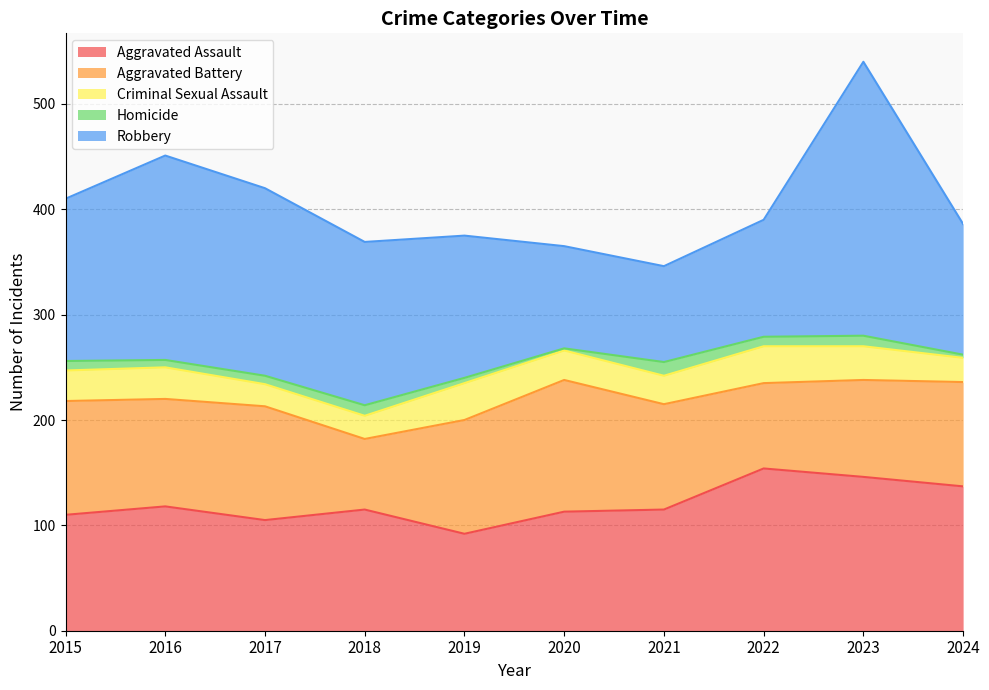

At which category does Homicide reach its first local valley?

2016